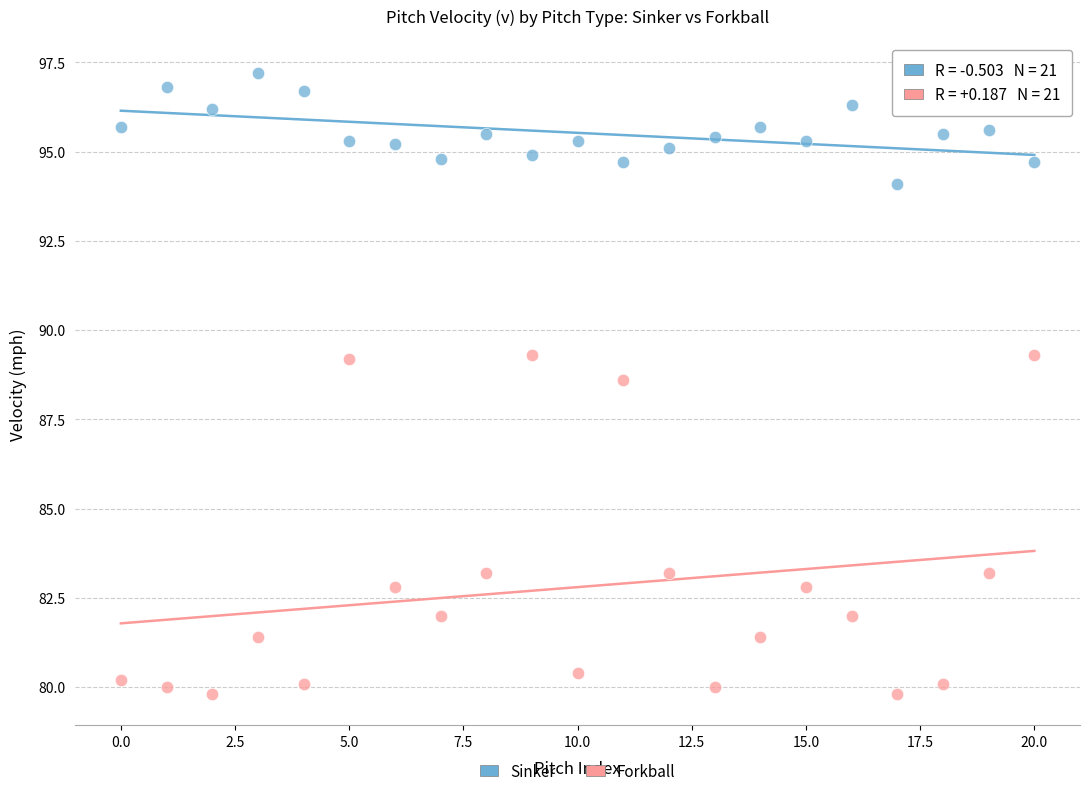

Across all series, what Y value is closest to 88?

88.6